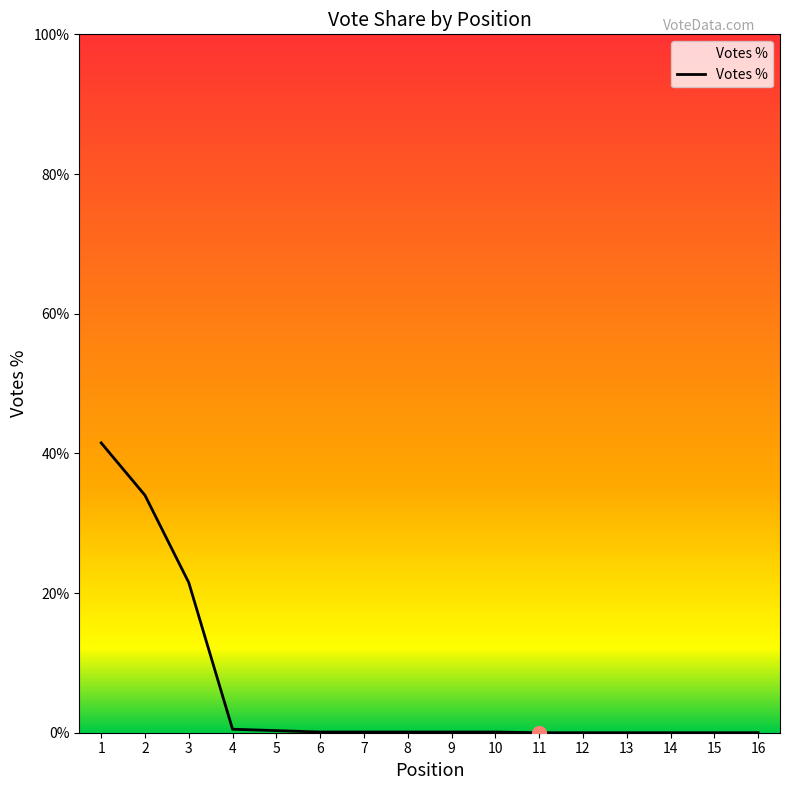

Does the chart display data point markers on the line(s)?

No